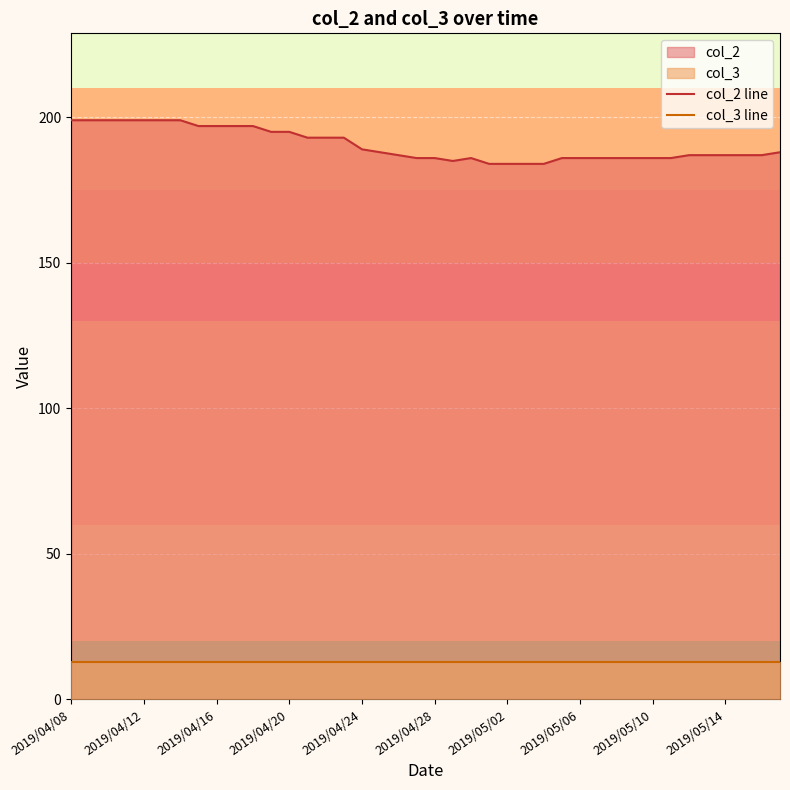

What is the spread (max minus min) of values at 2019/04/20?

182